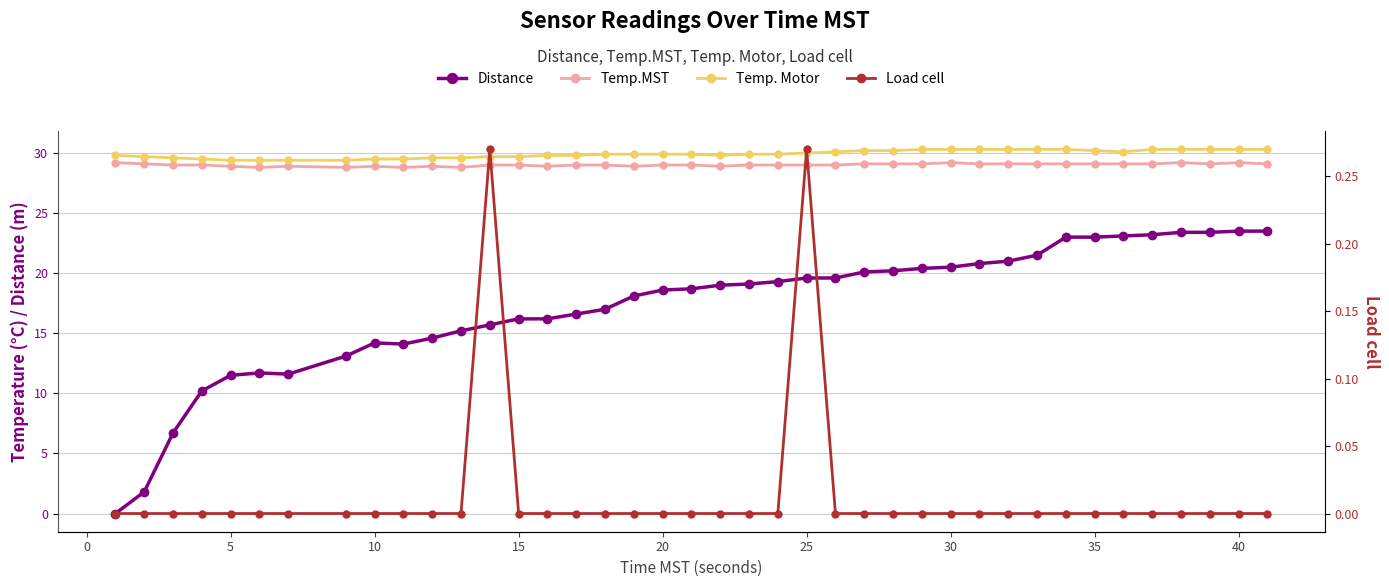

At how many categories does at least one series exceed 19?

40